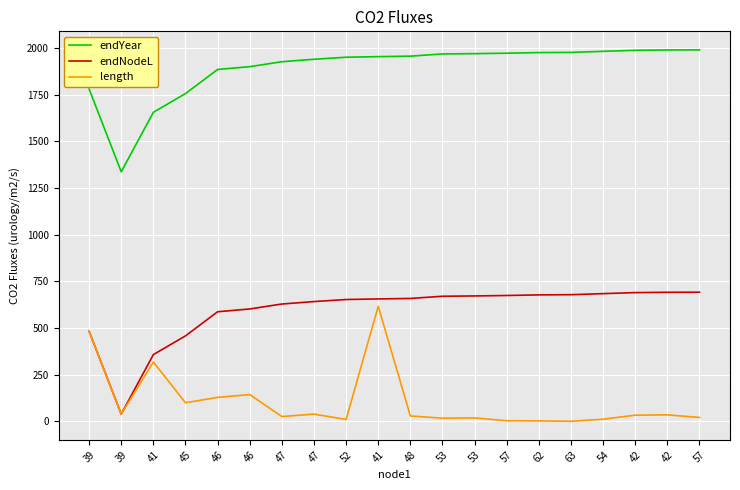

At which label does endNodeL first exceed 658?

48